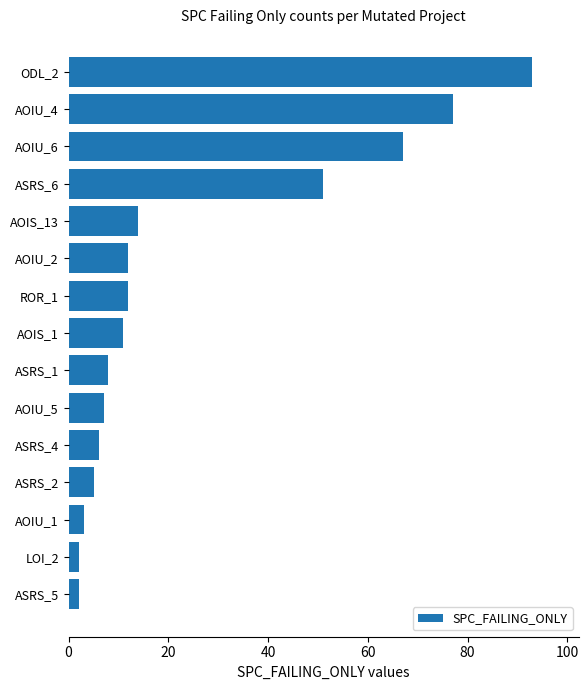

What is the average value?

25